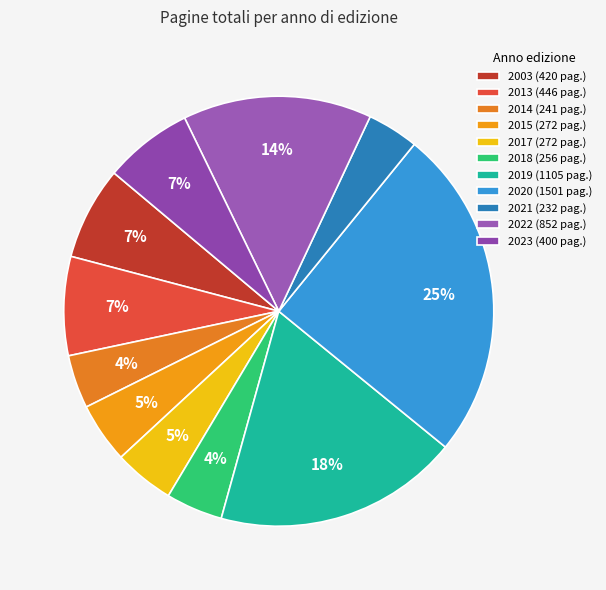

How many slices are in this pie chart?

11